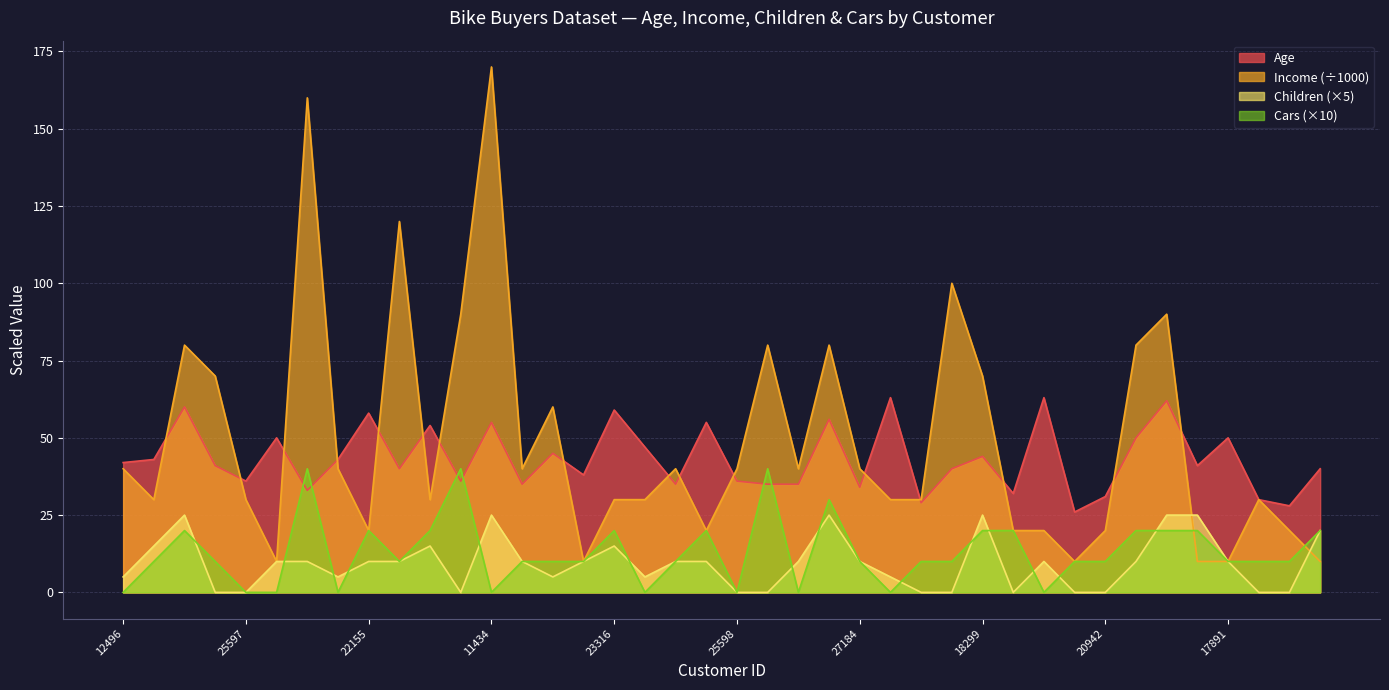

How many lines are shown in the chart?

4